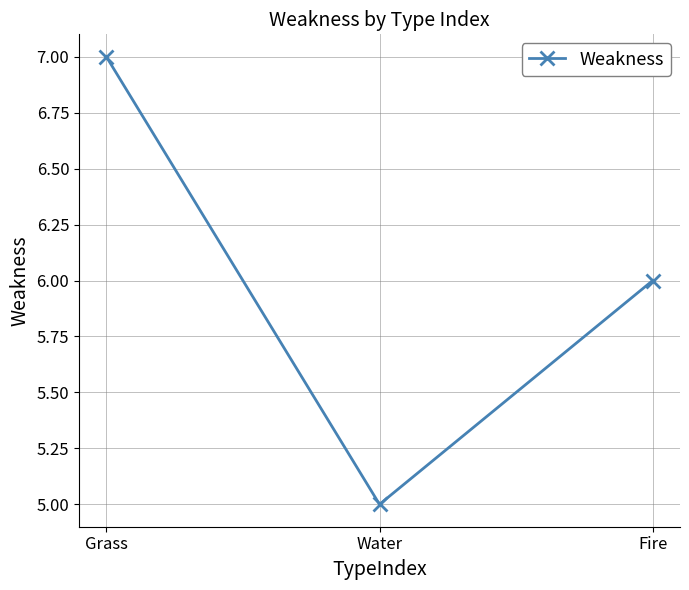

What is the value of the 1st point from the left?

7